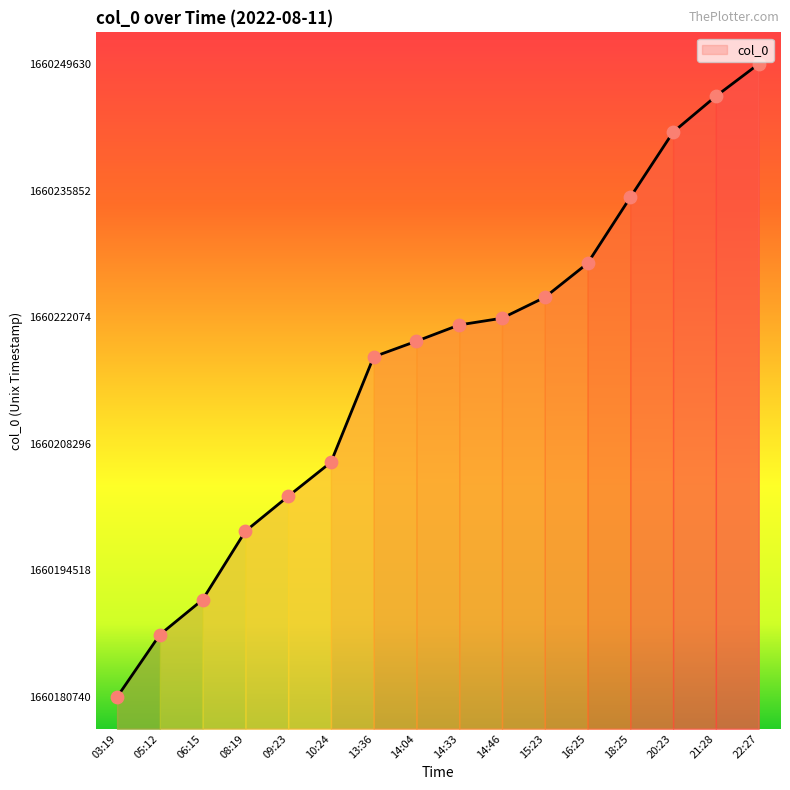

Approximately how many times larger is the value at 14:46 compared to 03:19?

1.0